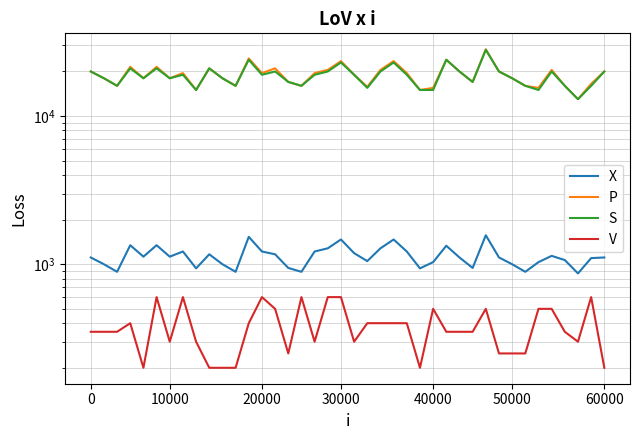

What is the average value of the P series?

18938